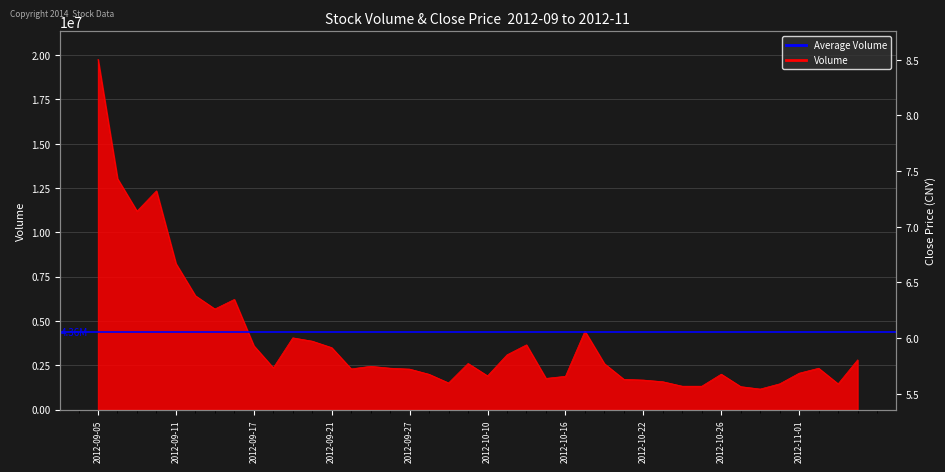

What is the change in value from 2012-09-07 to 2012-09-27?

-8911741